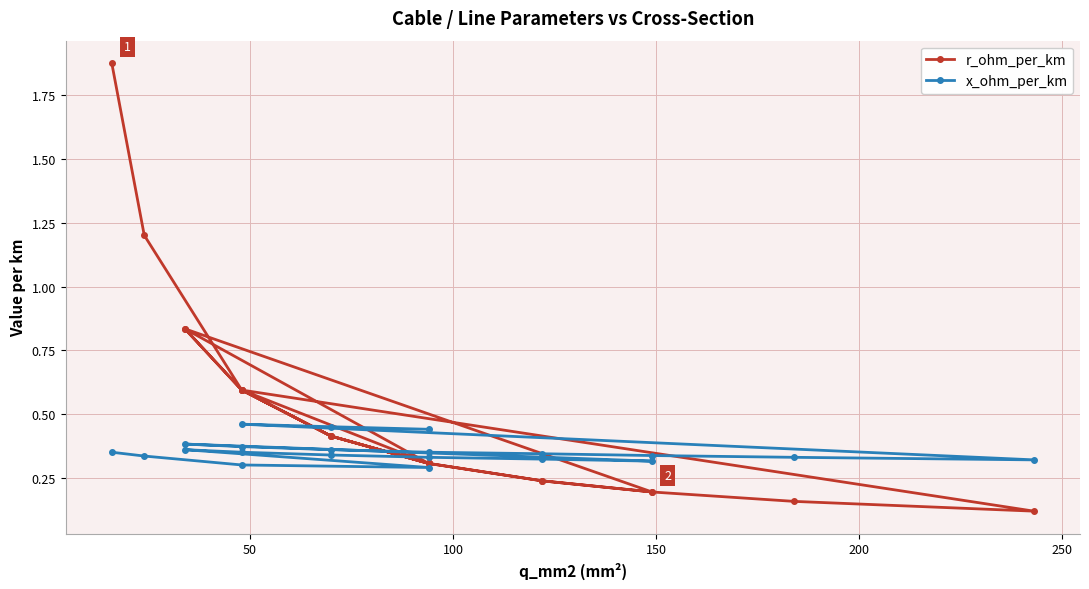

Is this an area chart (filled region under the line)?

No